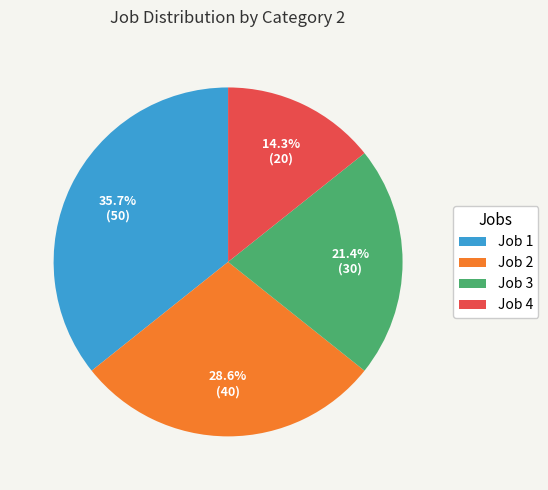

How many slices are in this pie chart?

4